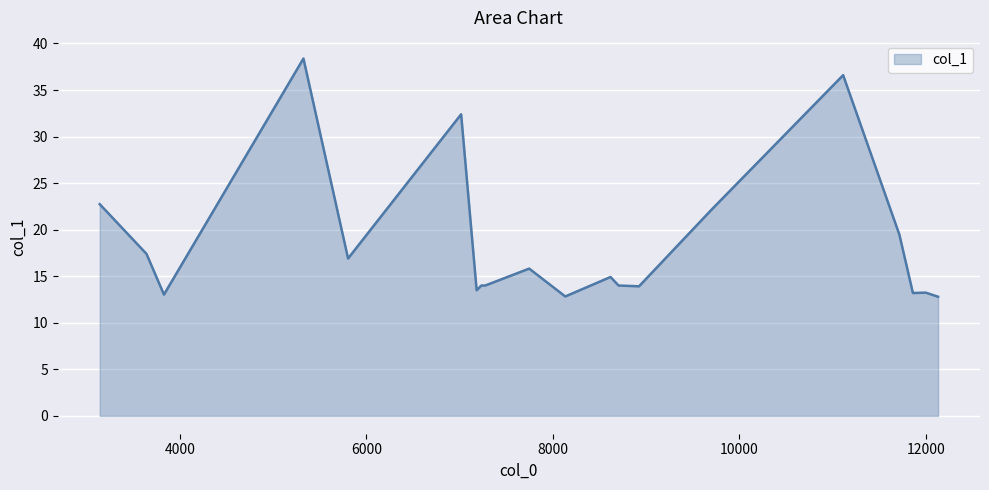

What is the difference between the maximum and minimum values?

25.6